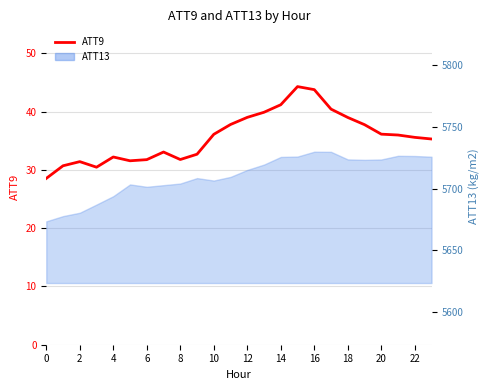

The value at 10 is 18.3. True or false?

False